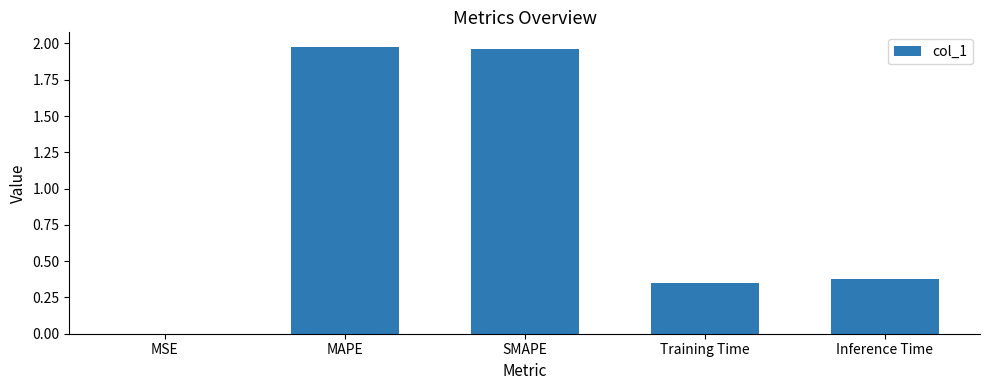

What is the sum of the values at Training Time and MAPE?

2.3